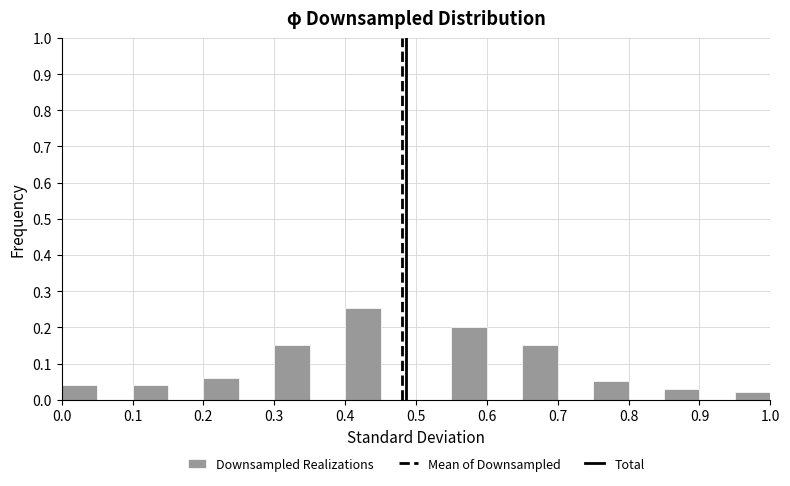

Over which range of the x-axis is the bar tallest?

0.40 to 0.45